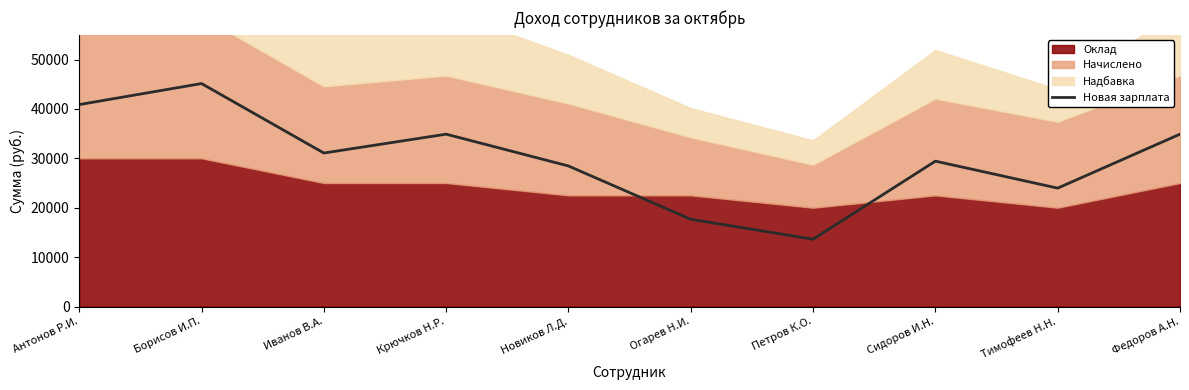

What is the sum of the values at Новиков Л.Д. and Борисов И.П.?

73584.9